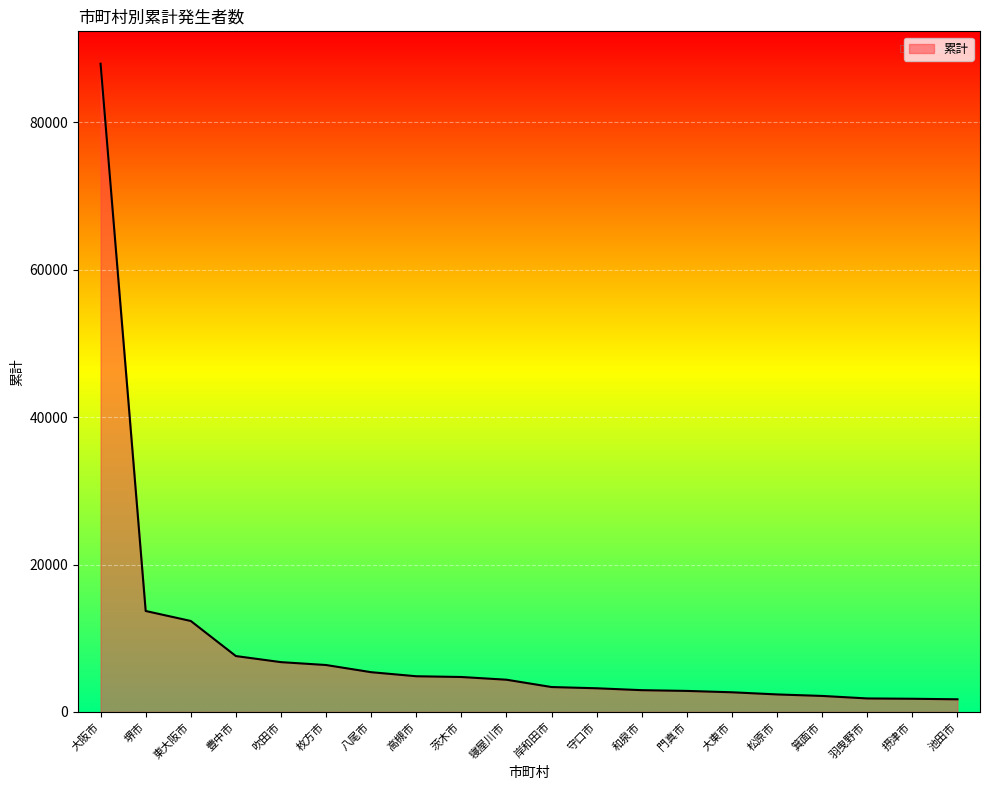

The chart shows a value of 11622 at 豊中市. True or false?

False